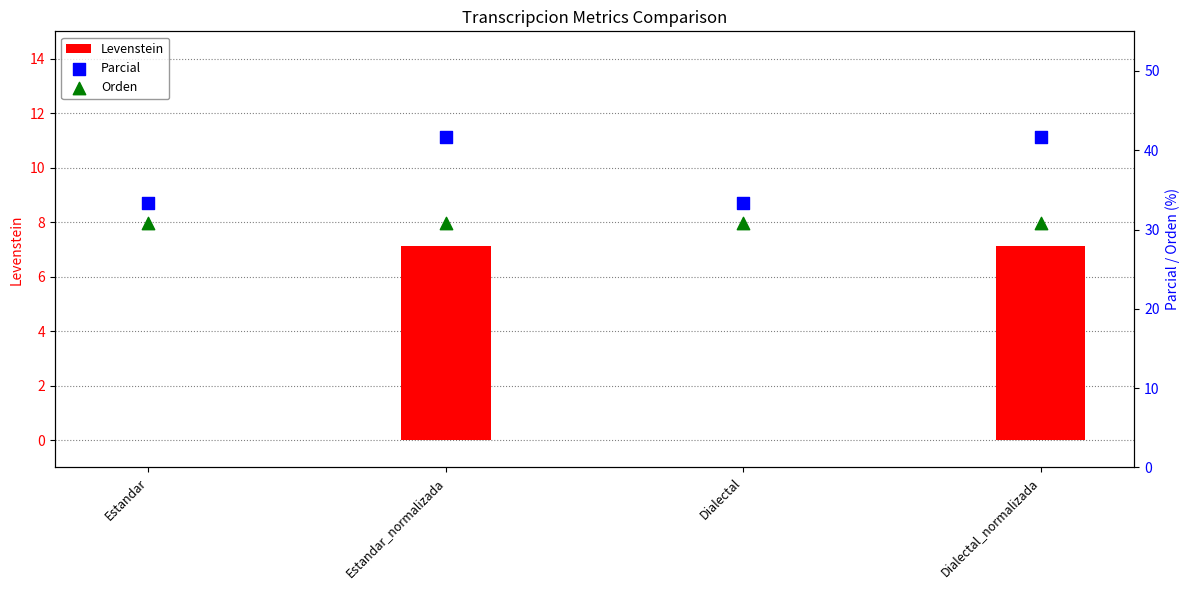

Is the value of Levenstein at Dialectal_normalizada greater than the value of Orden at Estandar_normalizada?

No